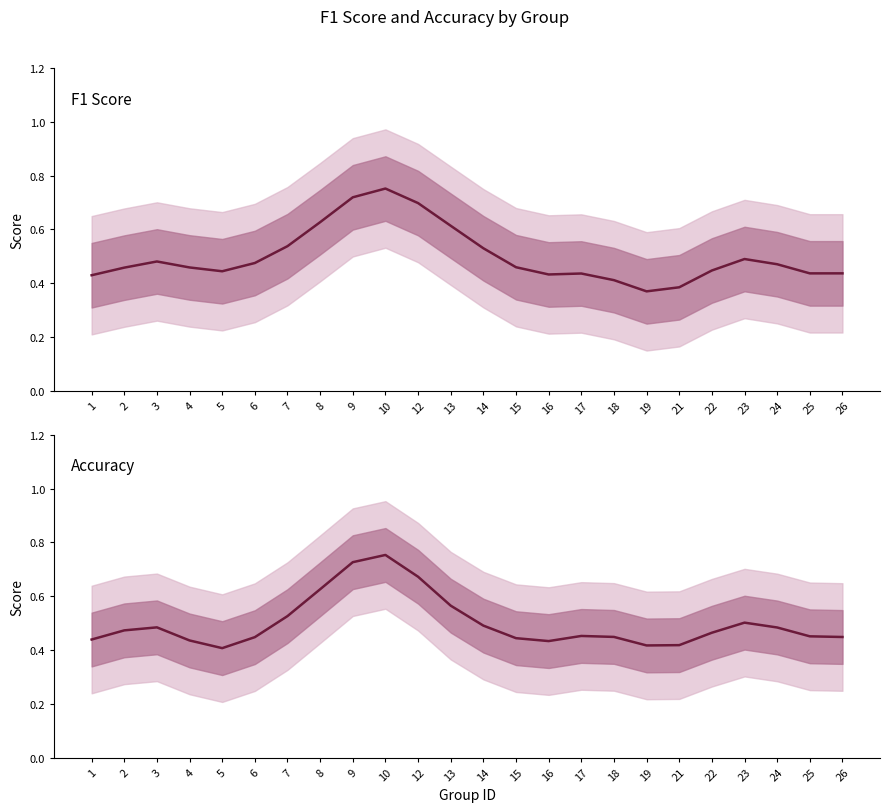

What is the total value across all series at 26?

0.9